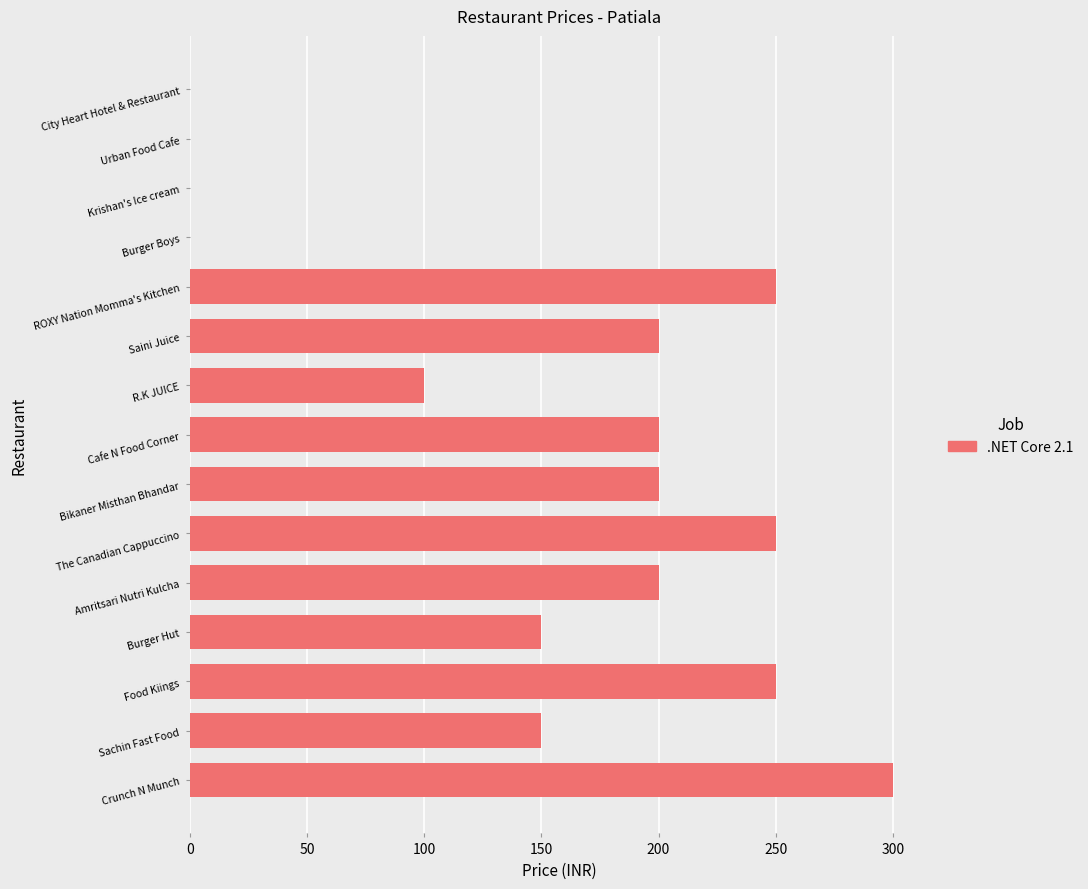

Are the bars grouped side by side (vs. stacked)?

No